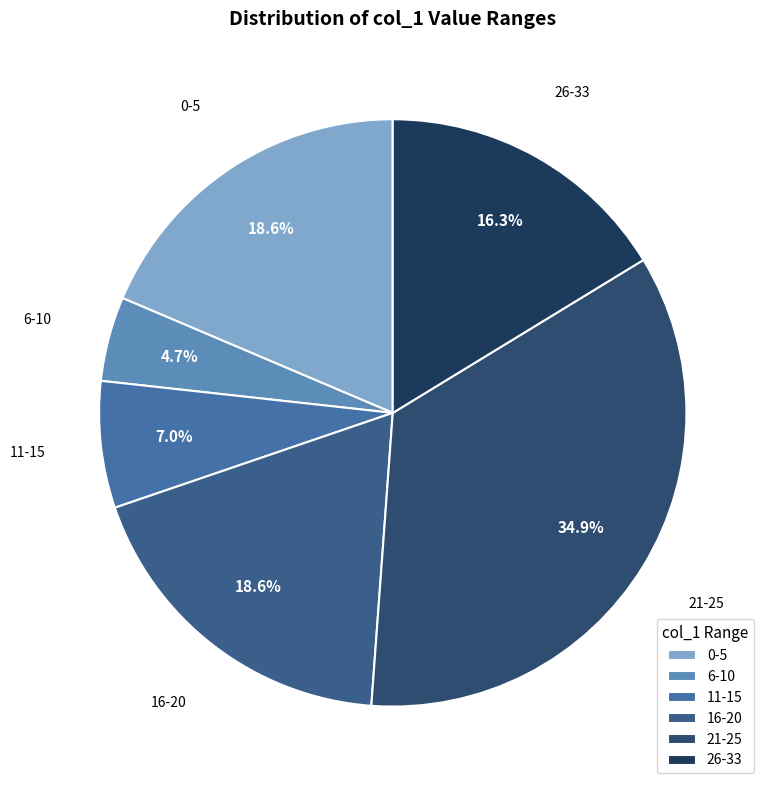

Which slice is the largest?

21-25